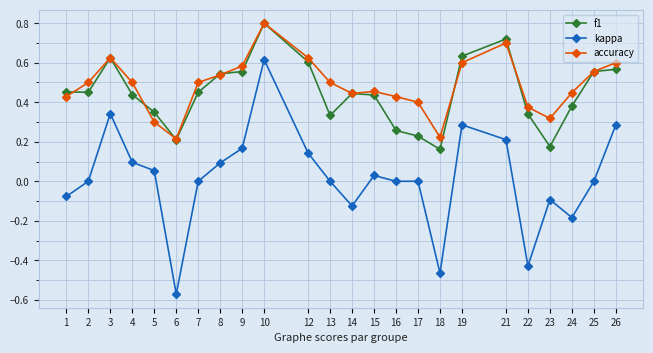

Between 9 and 24, which series saw the biggest shift?

kappa